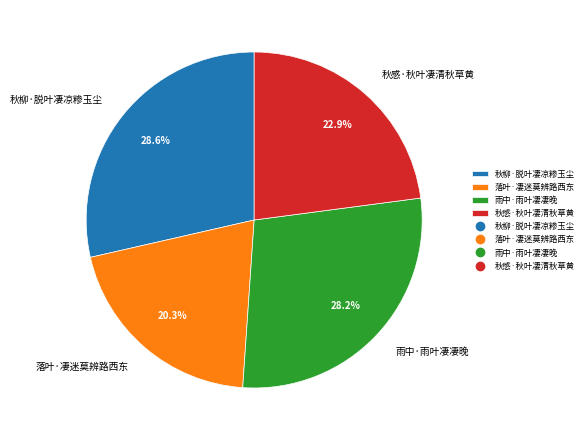

The 秋感·秋叶凄清秋草黄 slice represents 23% of the pie. True or false?

True